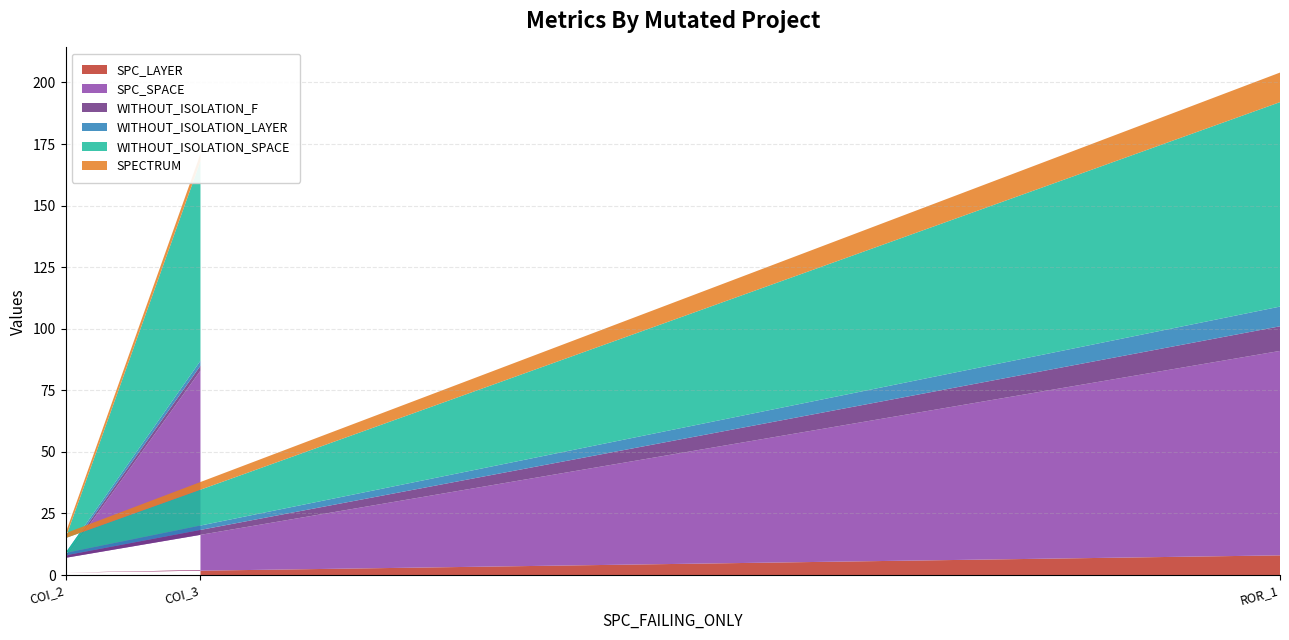

Reading left to right, what are all the values shown in this chart?

SPC_LAYER: 2	1	8
SPC_SPACE: 81	6	83
WITHOUT_ISOLATION_F: 2	1	10
WITHOUT_ISOLATION_LAYER: 2	1	8
WITHOUT_ISOLATION_SPACE: 81	6	83
SPECTRUM: 3	2	12